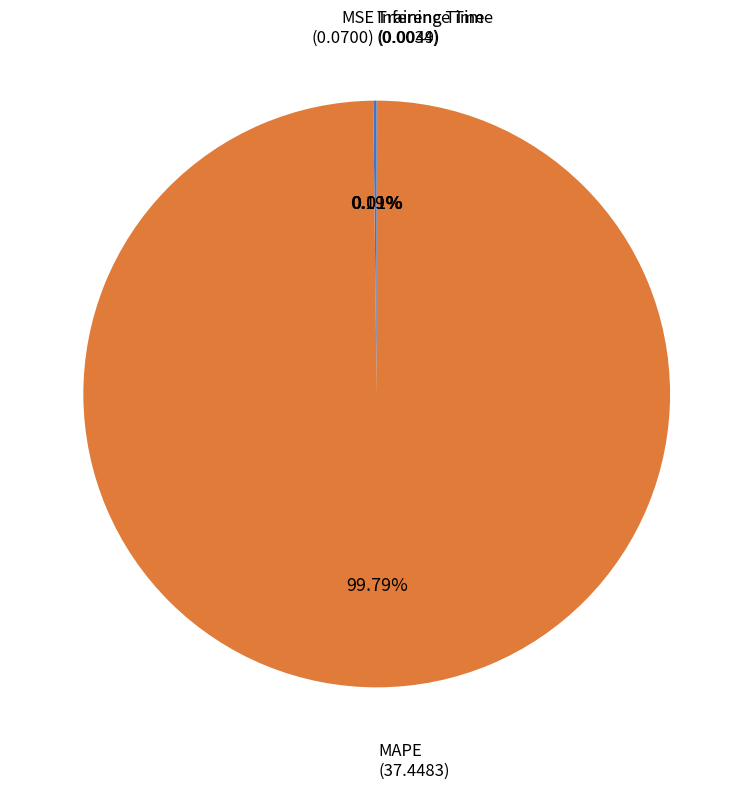

What percentage is NOT represented by MAPE?

0.2%